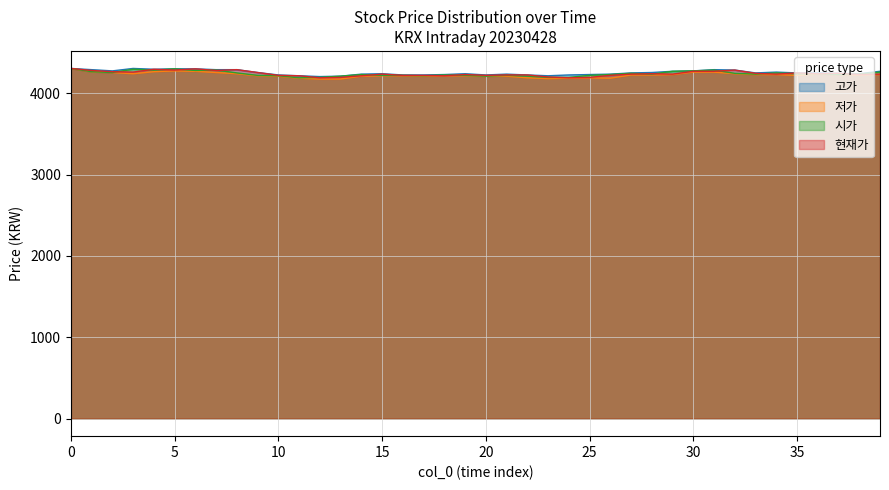

What is the average value of the 저가 series?

4225